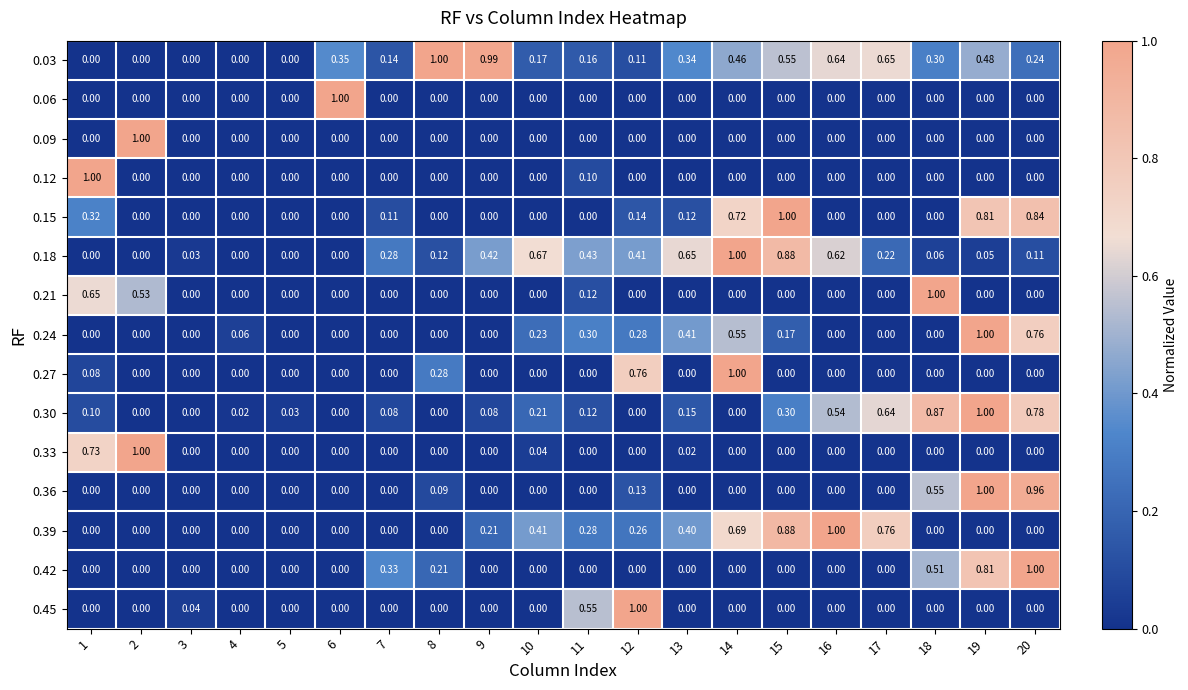

Which series has the largest total across all categories?

0.03